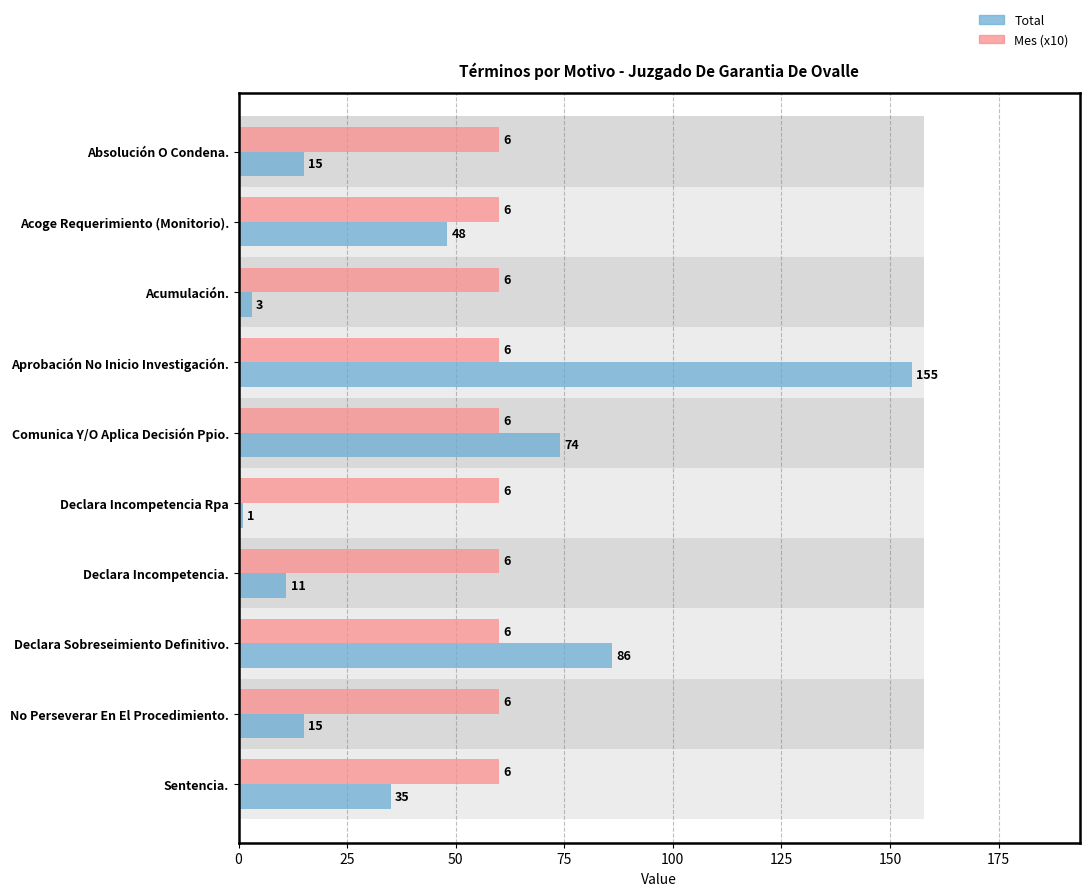

What is the difference between the highest and lowest values at Declara Incompetencia.?

49